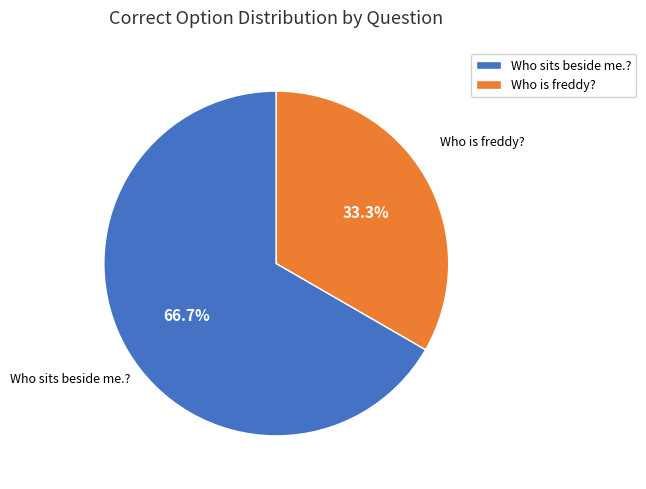

What percentage do Who sits beside me.? and Who is freddy? together represent?

100.0%